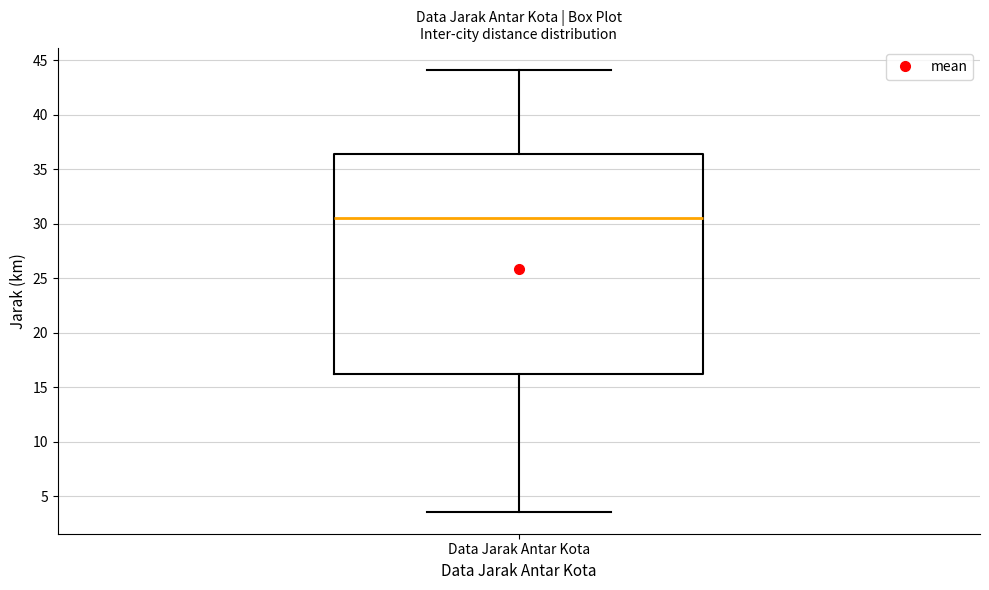

Read this box plot against the y-axis: the position of the median line, the range covered by the box, and the ends of both whiskers. The values are not printed on the chart, so give them approximately, as read against the axis.

median 30.5, box 16.0 to 36.5, whiskers 3.5 to 44.0